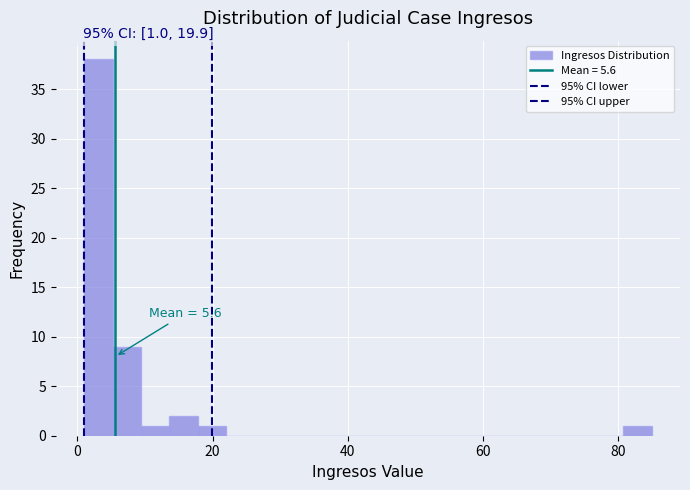

Around what value on the x-axis is the tallest bar? Give the approximate position of its centre, as read against the axis.

4